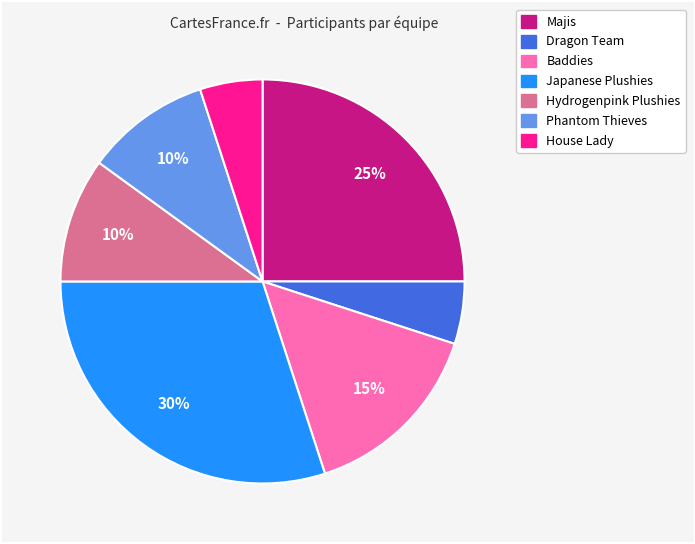

Is it true that Phantom Thieves is 10% of the pie?

True